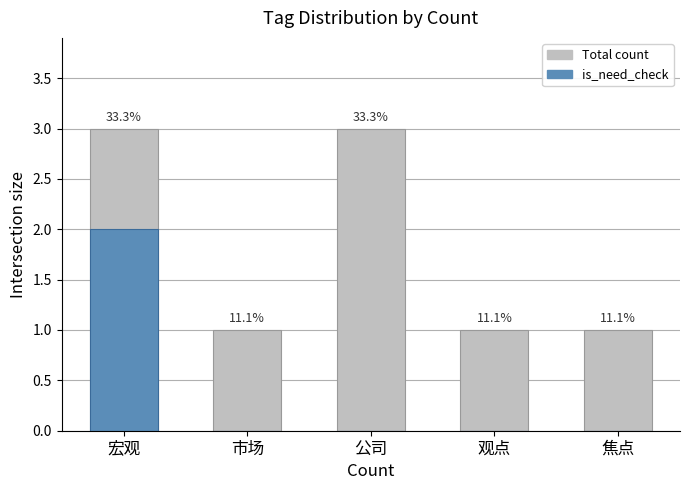

Which category has the highest value in the Total count series?

宏观